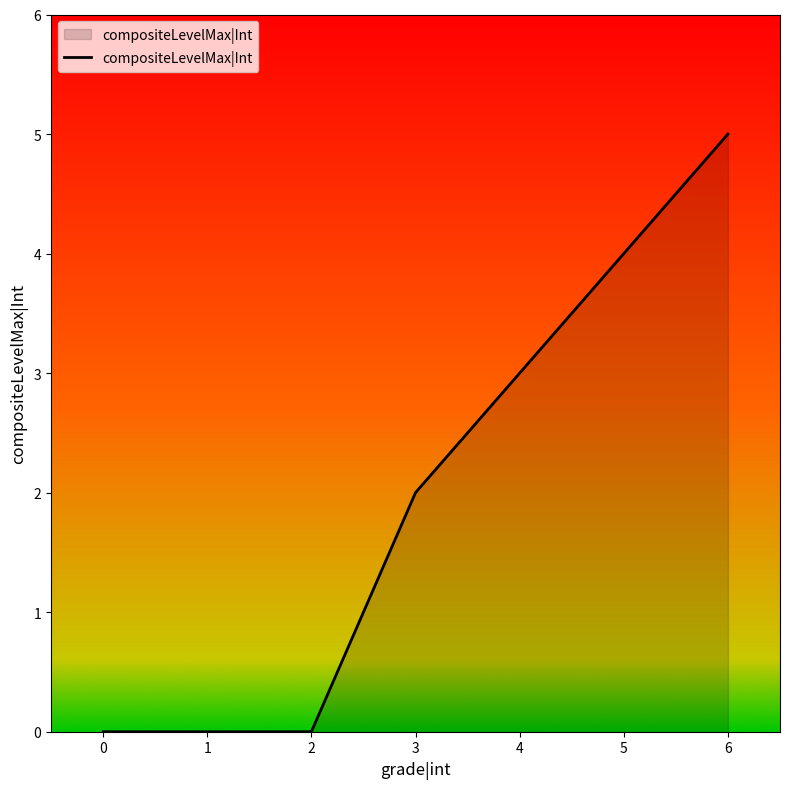

How many values are below 2?

3